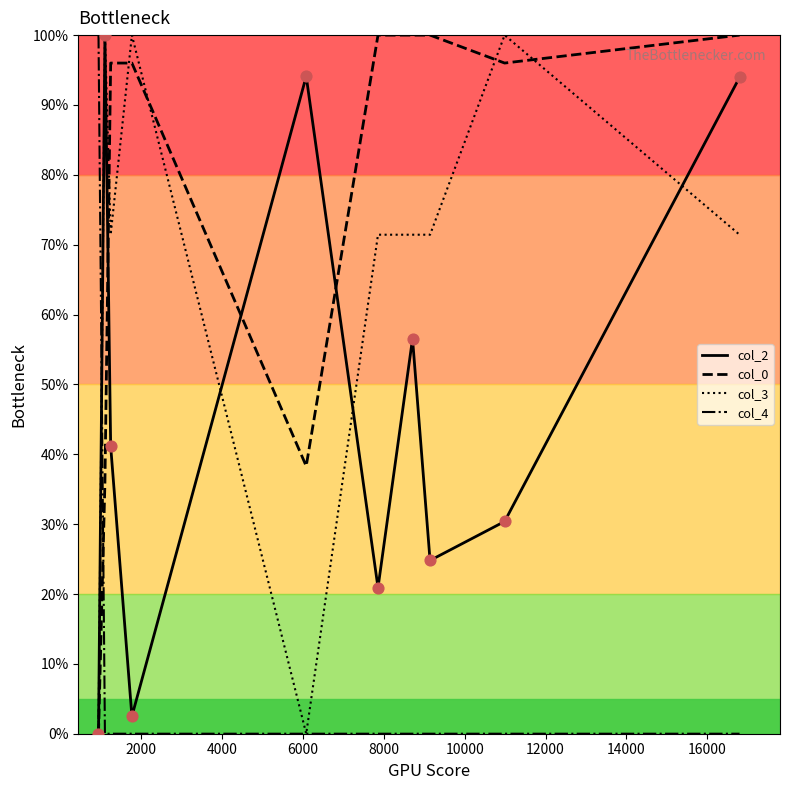

What are all the series names shown in the legend?

col_2, col_0, col_3, col_4